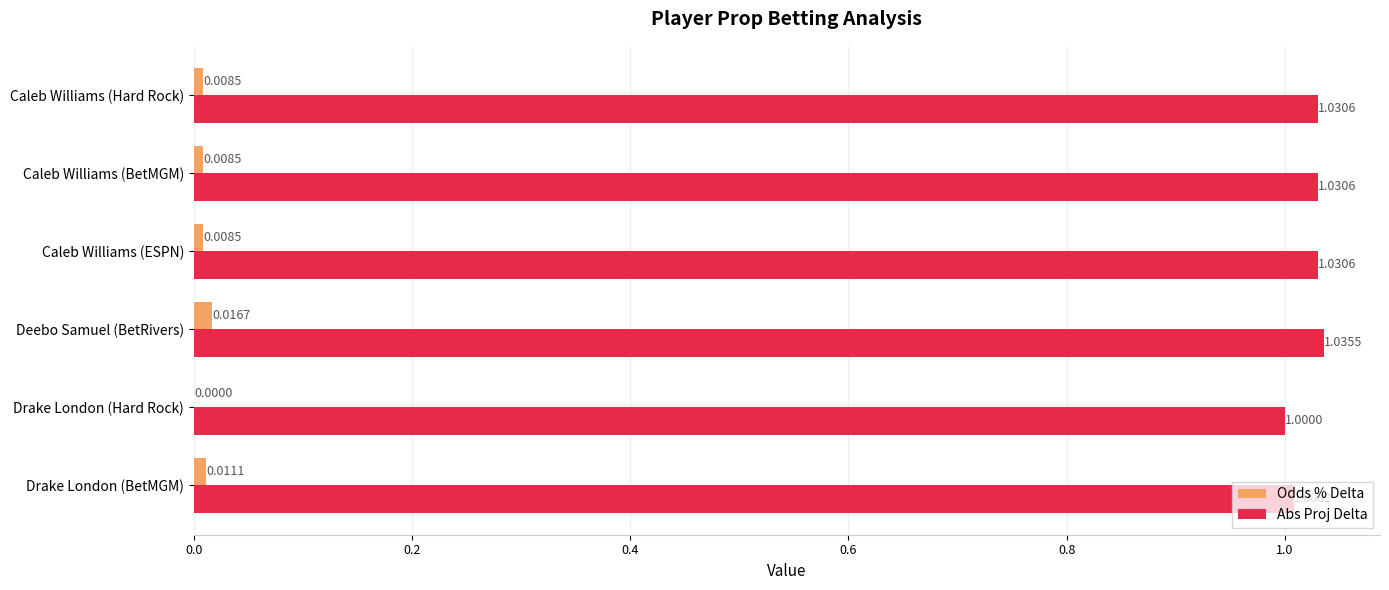

Is the value of Abs Proj Delta at Caleb Williams (Hard Rock) greater than the value of Odds % Delta at Caleb Williams (ESPN)?

Yes